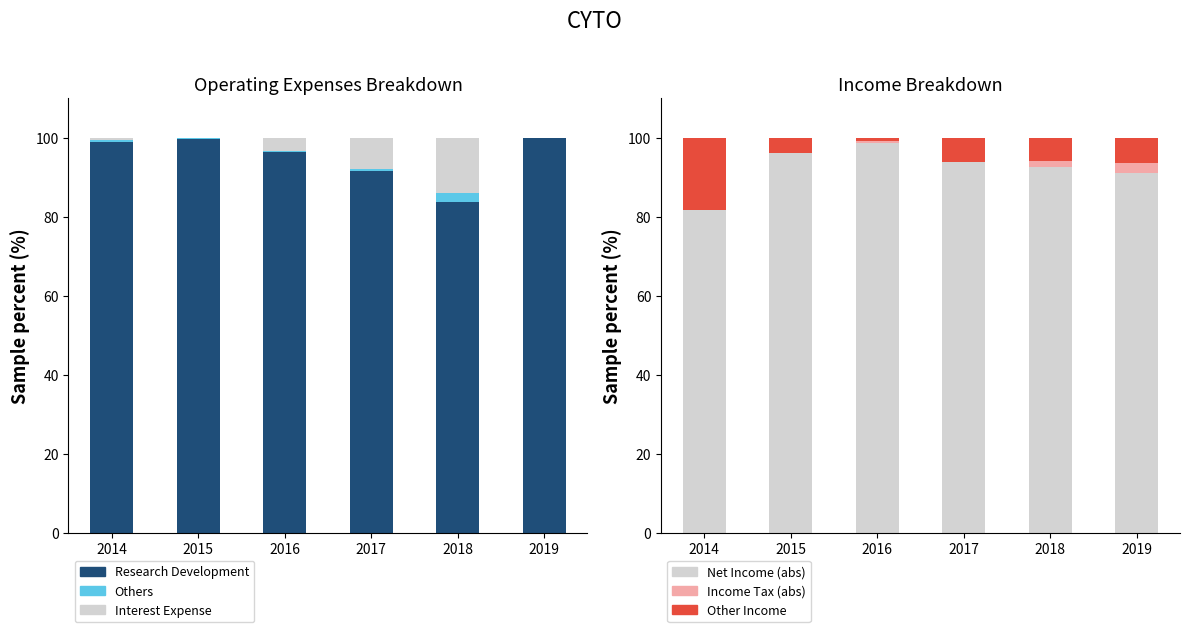

Reading left to right, what are all the values shown in this chart?

Research Development: 2014=99.0	2015=99.7	2016=96.4	2017=91.7	2018=83.7	2019=100.0
Others: 2014=0.5	2015=0.3	2016=0.4	2017=0.4	2018=2.3	2019=0.0
Interest Expense: 2014=0.5	2015=0.0	2016=3.2	2017=7.9	2018=14.0	2019=0.0
Net Income (abs): 2014=81.8	2015=96.1	2016=98.8	2017=94.0	2018=92.6	2019=91.1
Income Tax (abs): 2014=0.0	2015=0.0	2016=0.3	2017=0.0	2018=1.5	2019=2.5
Other Income: 2014=18.2	2015=3.9	2016=0.9	2017=6.0	2018=5.9	2019=6.3